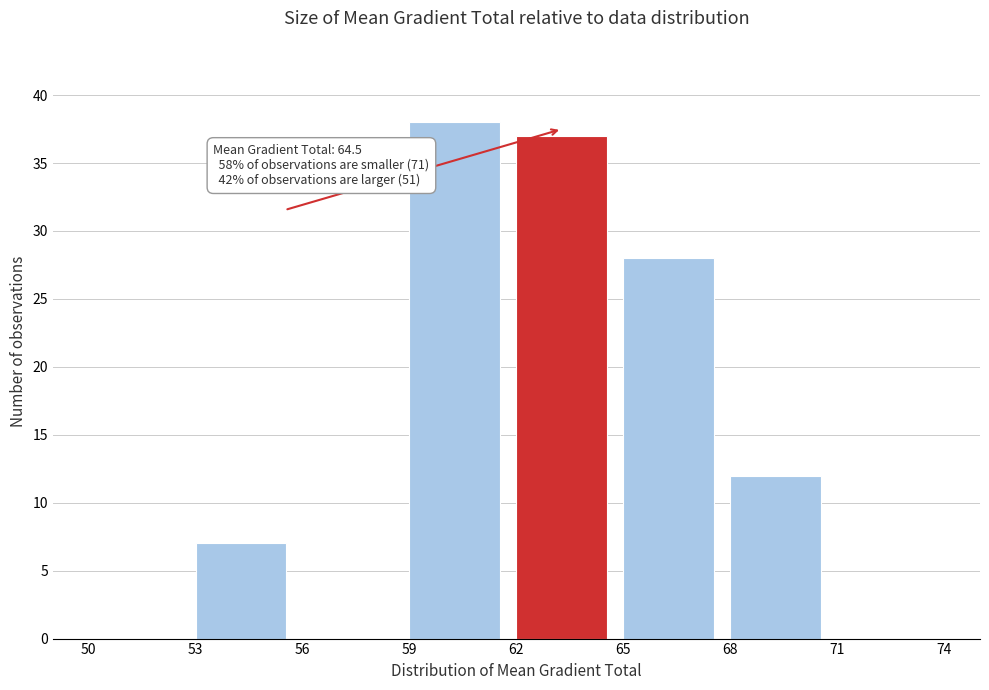

Which range on the x-axis has the tallest bar?

59 to 62